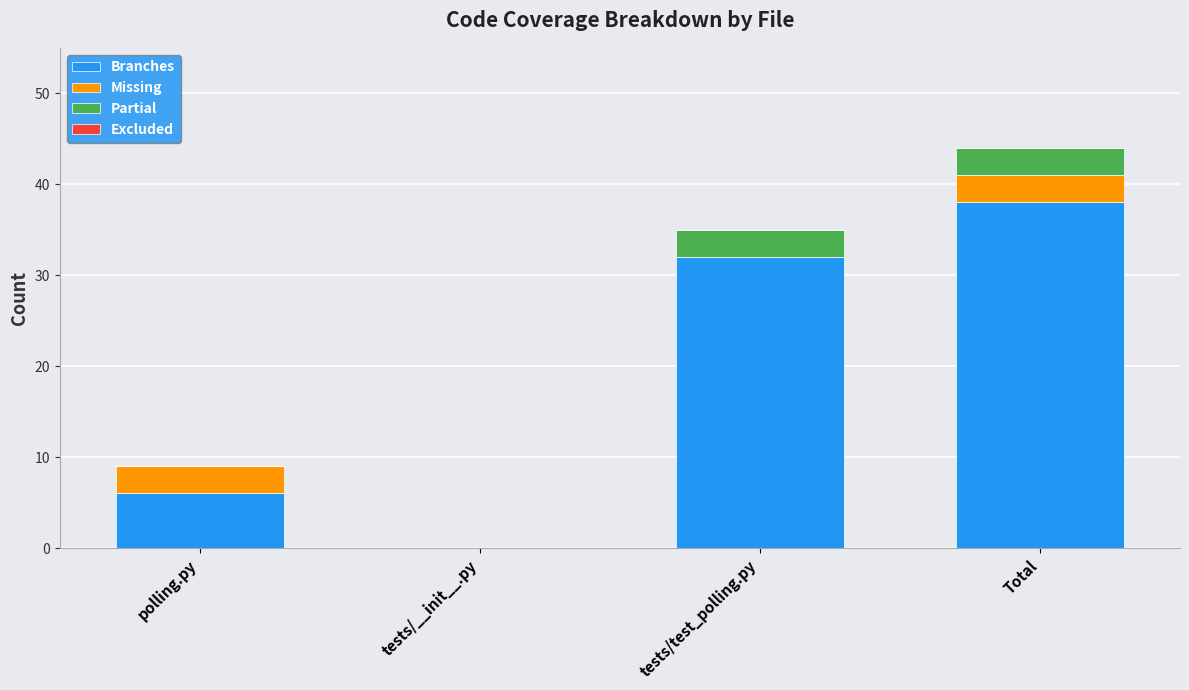

Which category has the highest value in the Branches series?

Total